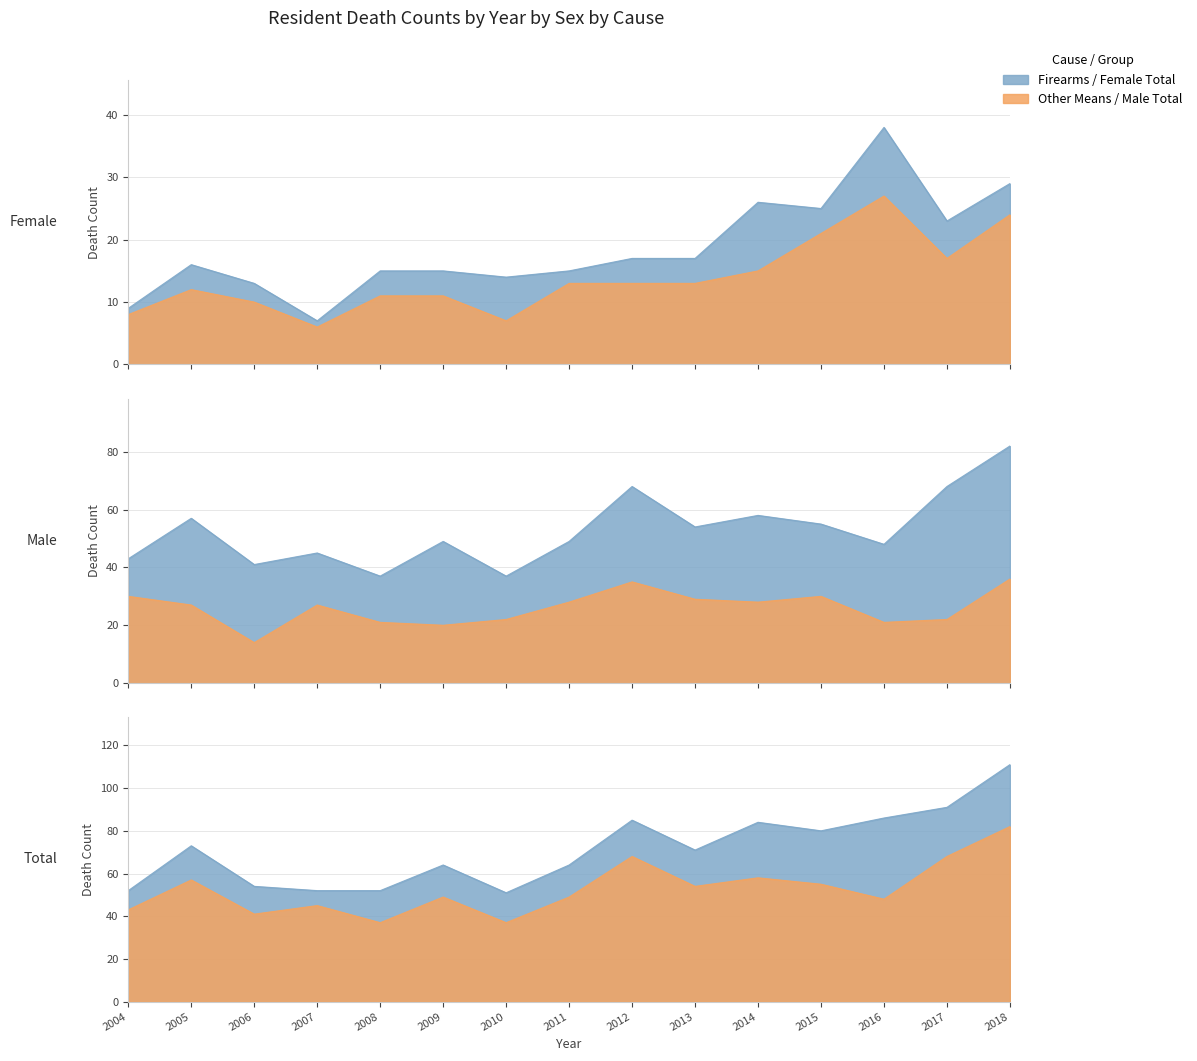

Between which two adjacent categories do Male Other Means and Female Other Means first intersect?

2015 and 2016